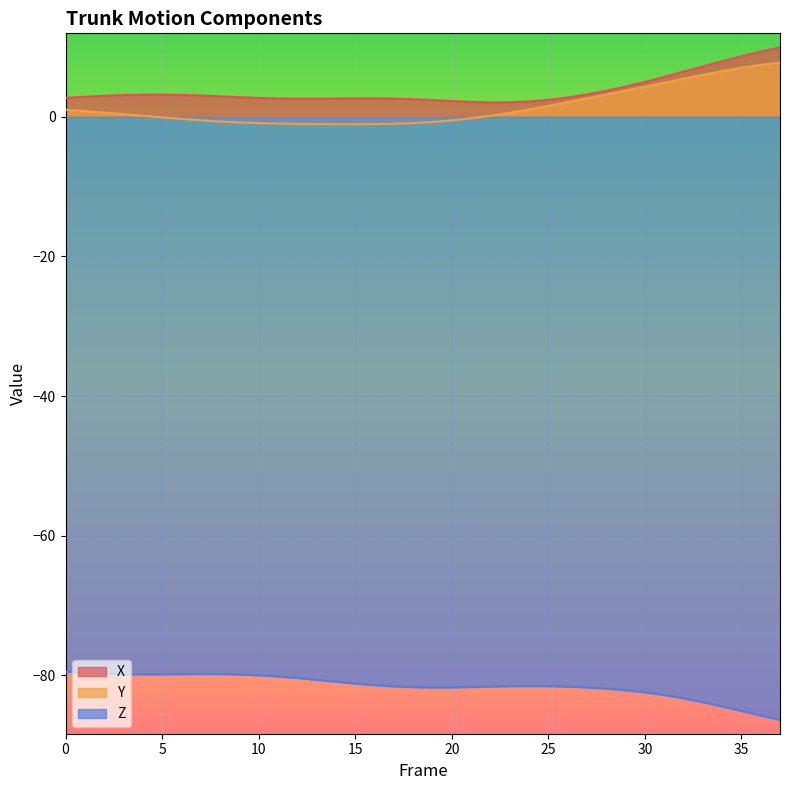

Which series changed the most between 24 and 27?

Y